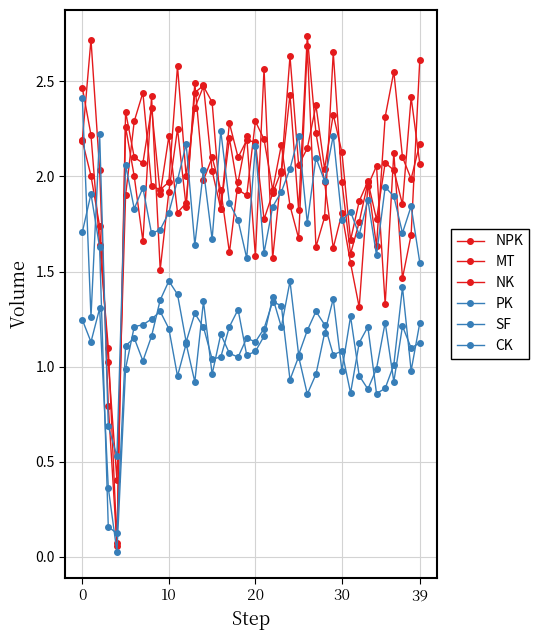

True or false: NPK and NK cross at least once.

True